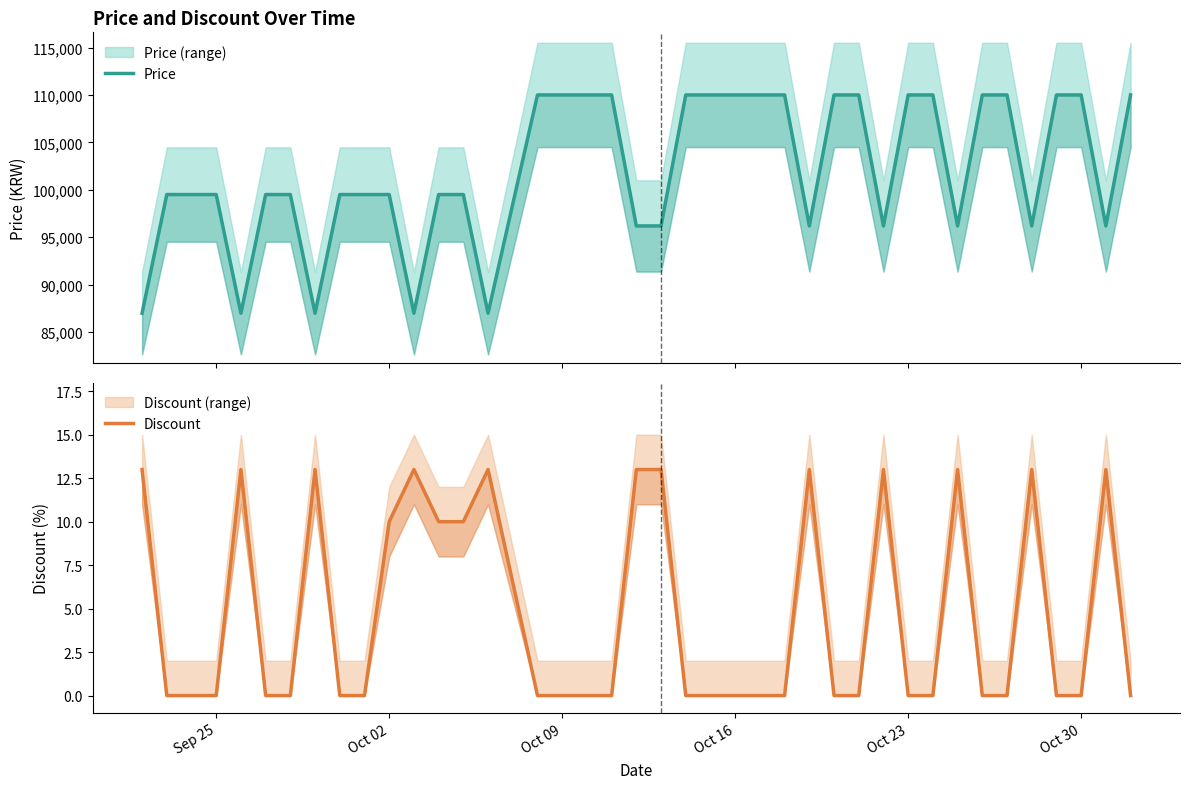

True or false: Price and Discount intersect in this chart.

False